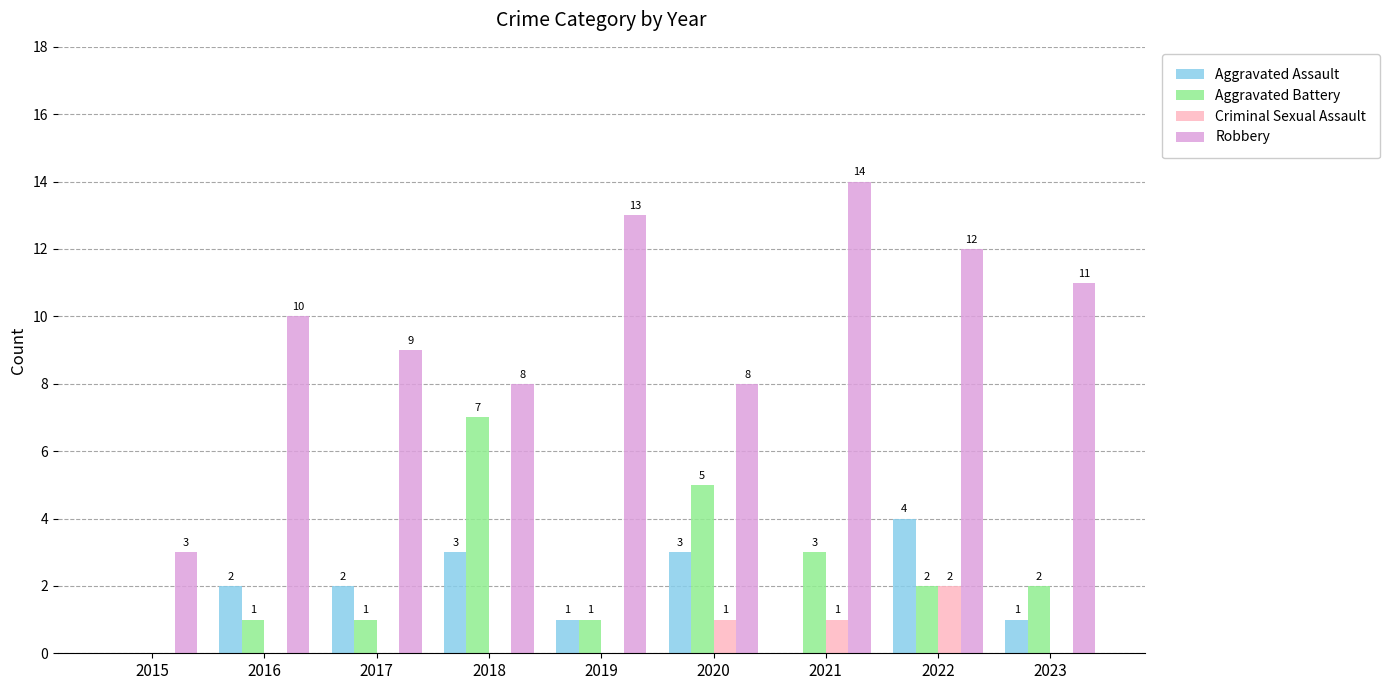

Reading left to right, what are all the values shown in this chart?

Aggravated Assault: 2015=0	2016=2	2017=2	2018=3	2019=1	2020=3	2021=0	2022=4	2023=1
Aggravated Battery: 2015=0	2016=1	2017=1	2018=7	2019=1	2020=5	2021=3	2022=2	2023=2
Criminal Sexual Assault: 2015=0	2016=0	2017=0	2018=0	2019=0	2020=1	2021=1	2022=2	2023=0
Robbery: 2015=3	2016=10	2017=9	2018=8	2019=13	2020=8	2021=14	2022=12	2023=11